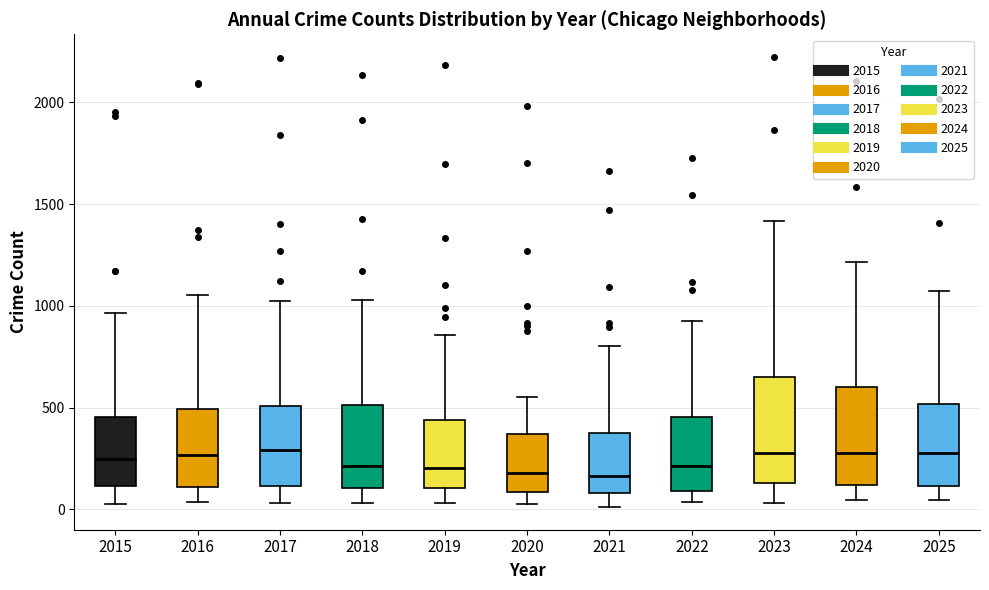

Reading left to right, read every box against the y-axis: the position of its median line, the range the box covers, and the ends of its whiskers. The values are not printed on the chart, so give them approximately, as read against the axis.

2015: median 250, box 100 to 450, whiskers 50 to 950
2016: median 250, box 100 to 500, whiskers 50 to 1050
2017: median 300, box 100 to 500, whiskers 50 to 1050
2018: median 200, box 100 to 500, whiskers 50 to 1050
2019: median 200, box 100 to 450, whiskers 50 to 850
2020: median 200, box 100 to 350, whiskers 50 to 550
2021: median 150, box 100 to 350, whiskers 0 to 800
2022: median 200, box 100 to 450, whiskers 50 to 950
2023: median 300, box 150 to 650, whiskers 50 to 1400
2024: median 300, box 100 to 600, whiskers 50 to 1200
2025: median 300, box 100 to 500, whiskers 50 to 1100